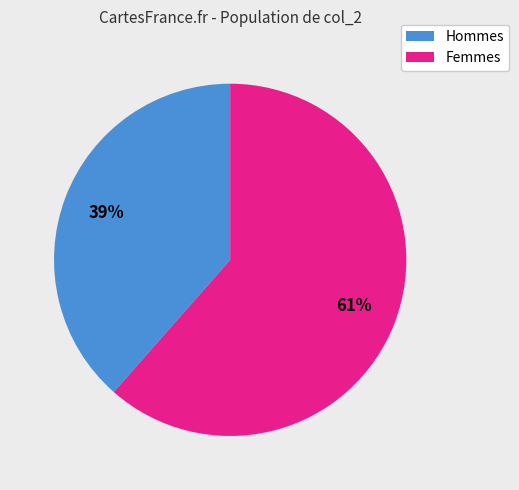

Is there any slice that represents more than half of the pie?

Yes